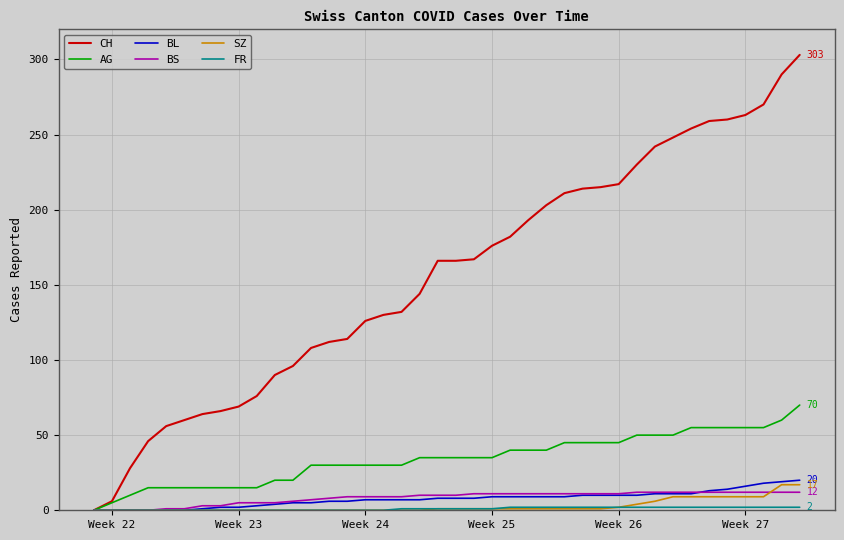

What is the maximum value shown in the chart?

303